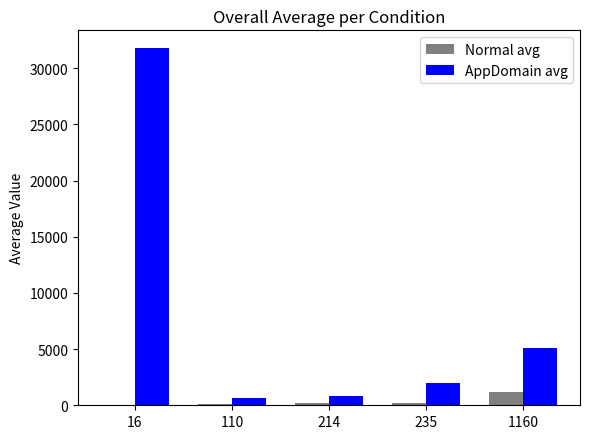

Is the value of AppDomain avg at 1160 greater than the value of Normal avg at 110?

Yes